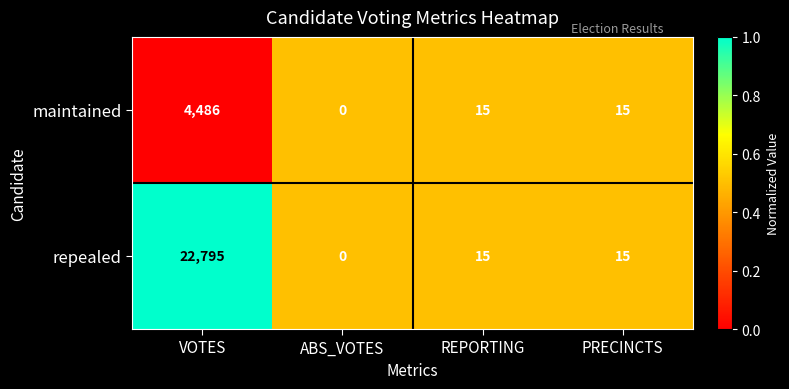

List the series in order of their overall mean, lowest first.

maintained, repealed